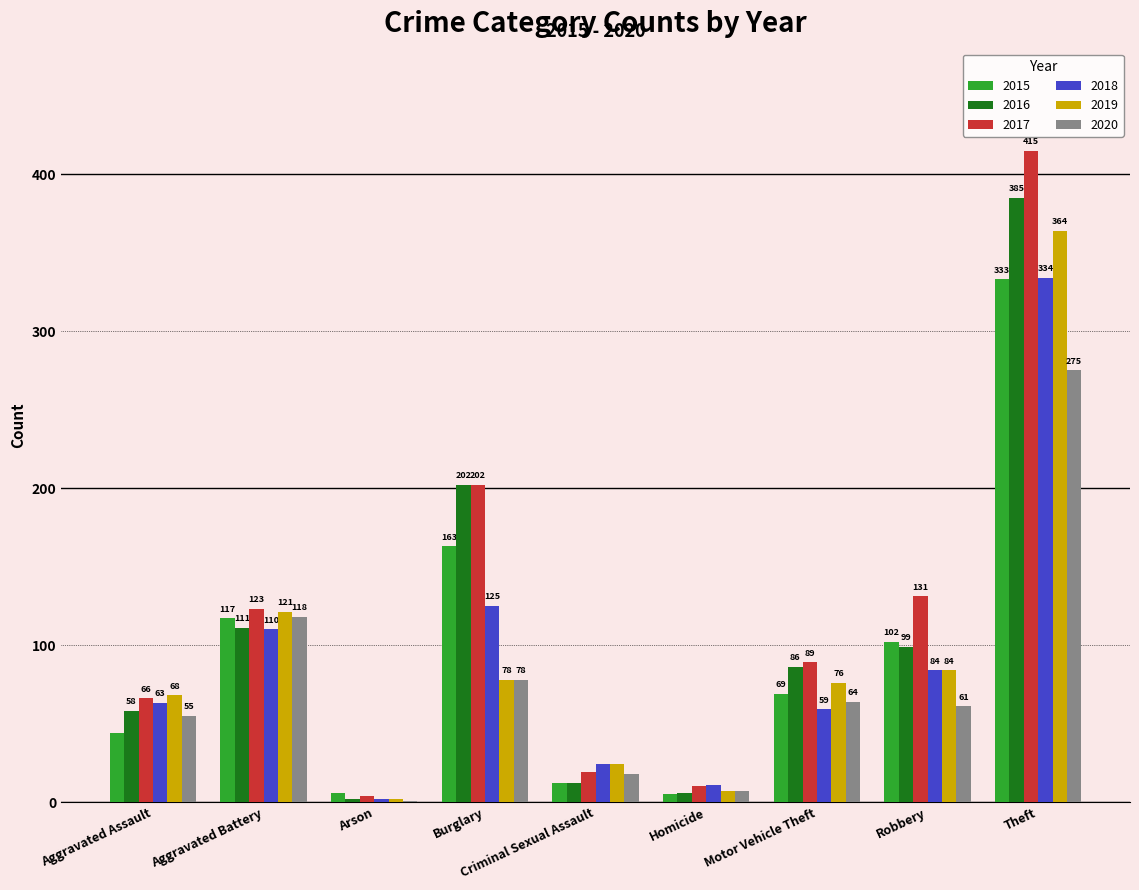

What is the average value of the 2018 series?

90